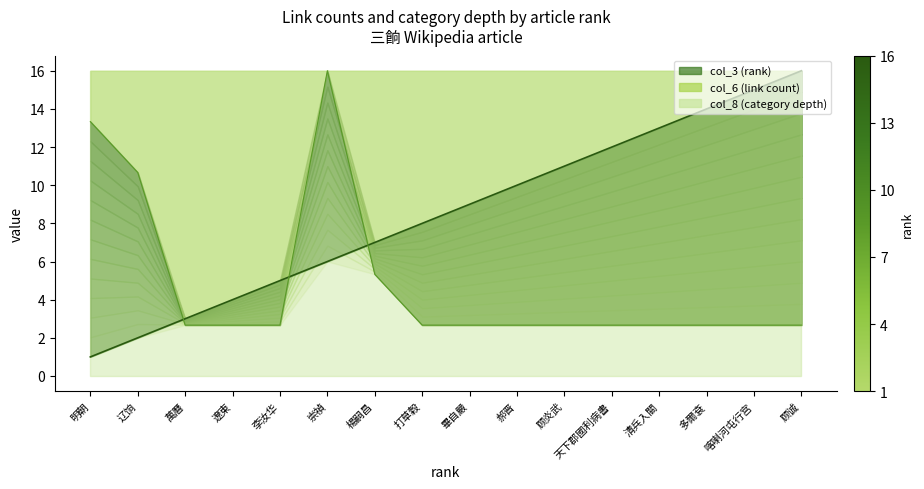

Which has a higher value, 清兵入關 or 辽饷?

清兵入關